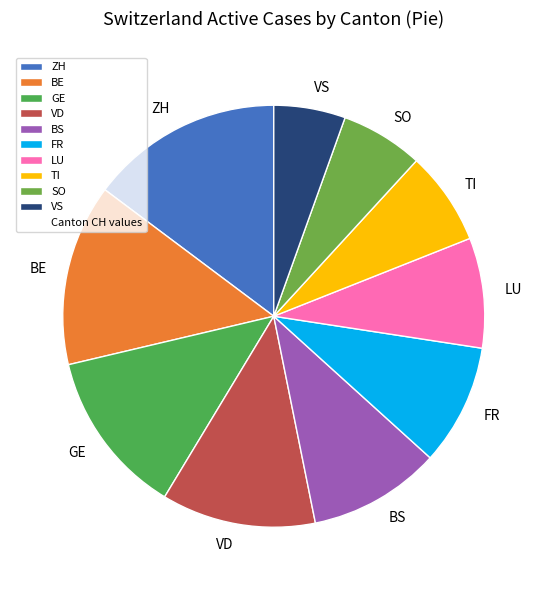

Rank the categories by value from highest to lowest.

ZH, BE, GE, VD, BS, FR, LU, TI, SO, VS